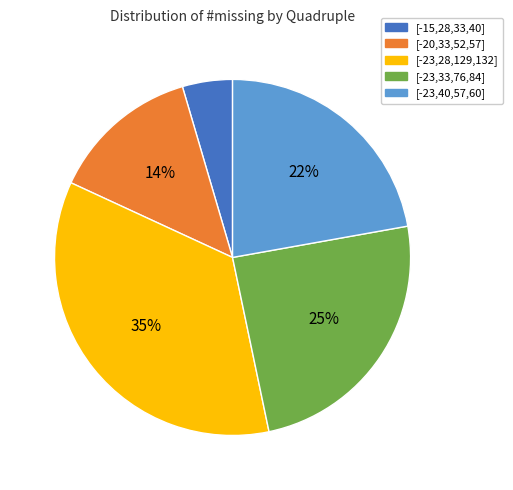

To the nearest percent, what is the combined percentage of [-23,40,57,60] and [-15,28,33,40]?

27%